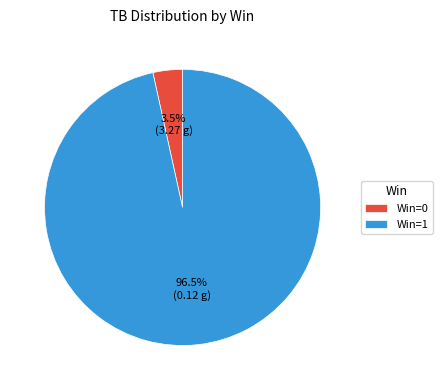

What is the total percentage of Win=1 and Win=0?

100.0%